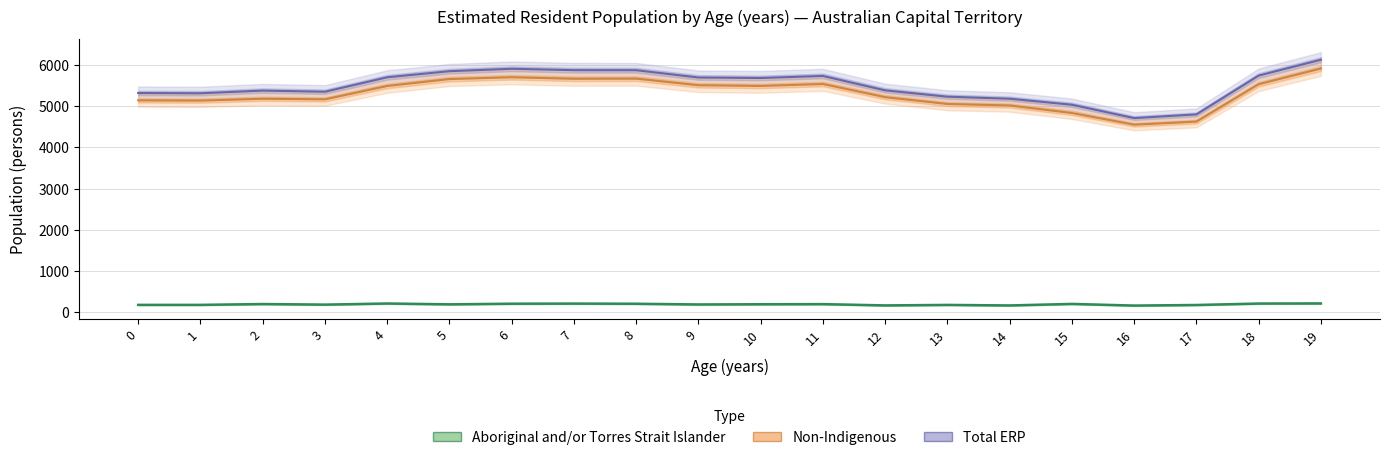

What is the difference between the Total ERP values at 9 and 11?

38